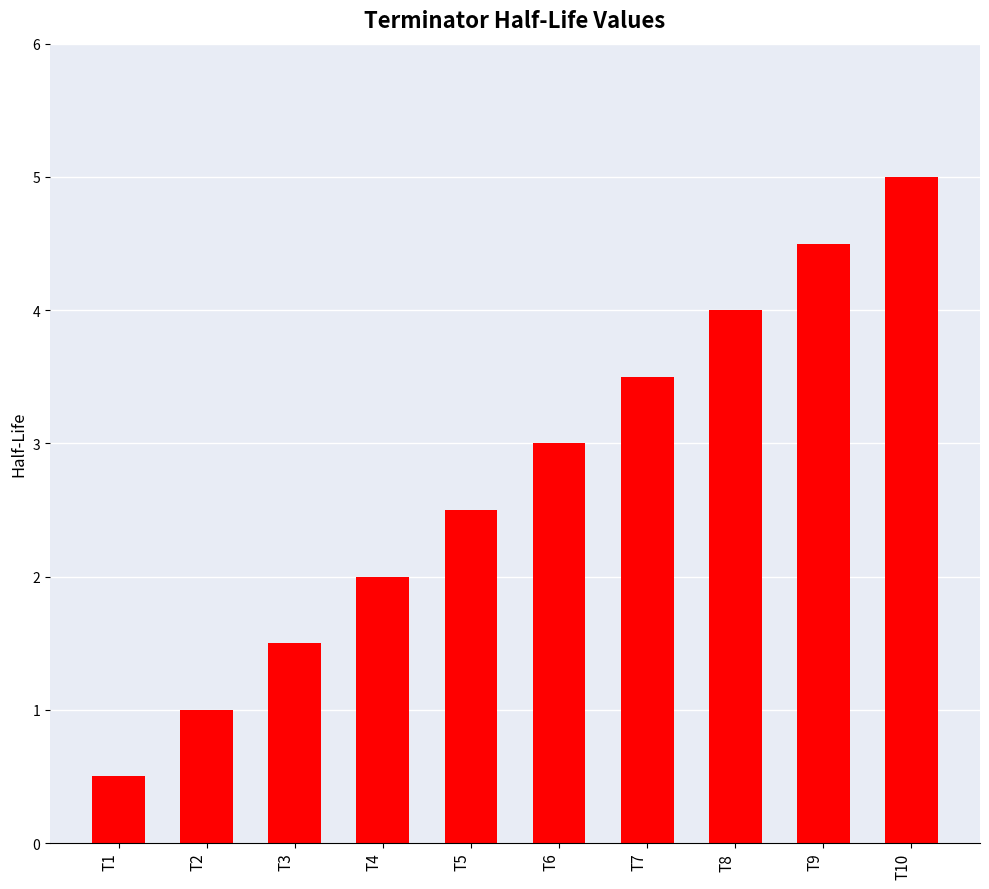

True or false: the data shows 0.5 at T1.

True